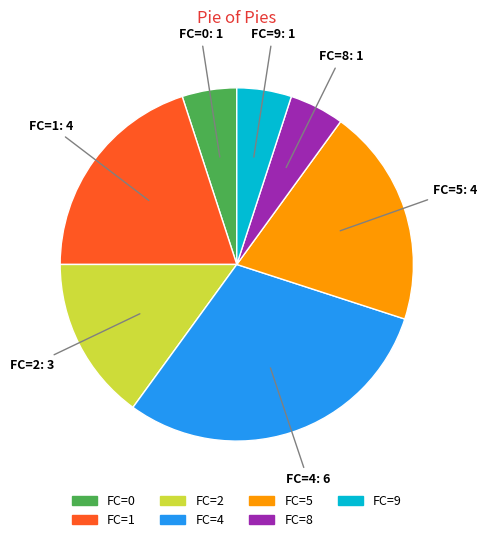

How many slices are in this pie chart?

7